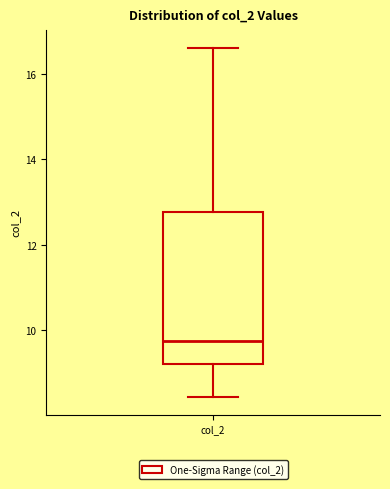

Where is the lower edge of the box for col_2 on the y-axis? The values are not printed on the chart, so give them approximately, as read against the axis.

9.2